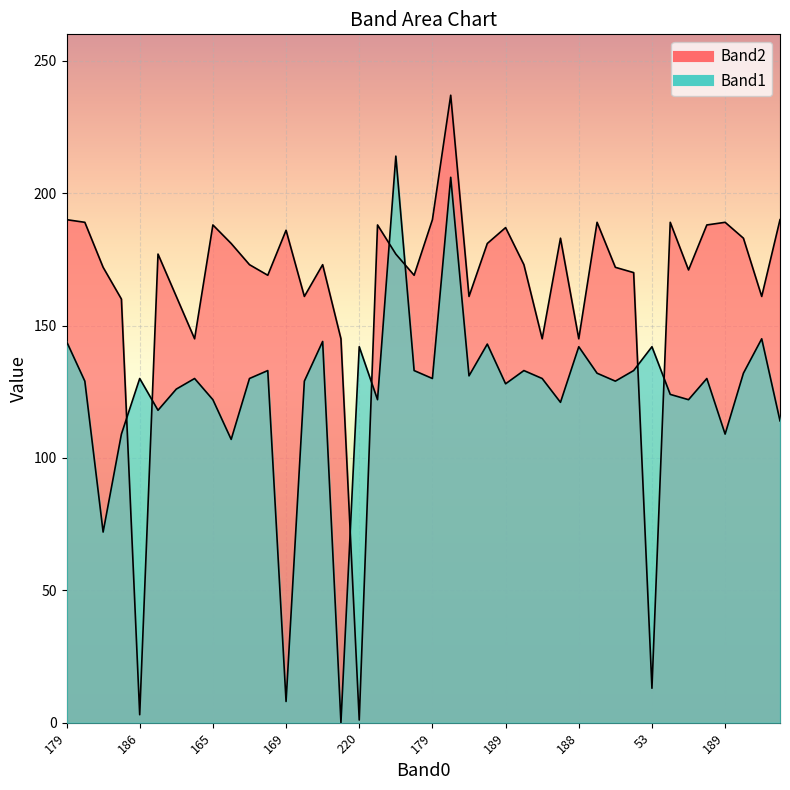

Which series changed the most between 38 and 162?

Band2